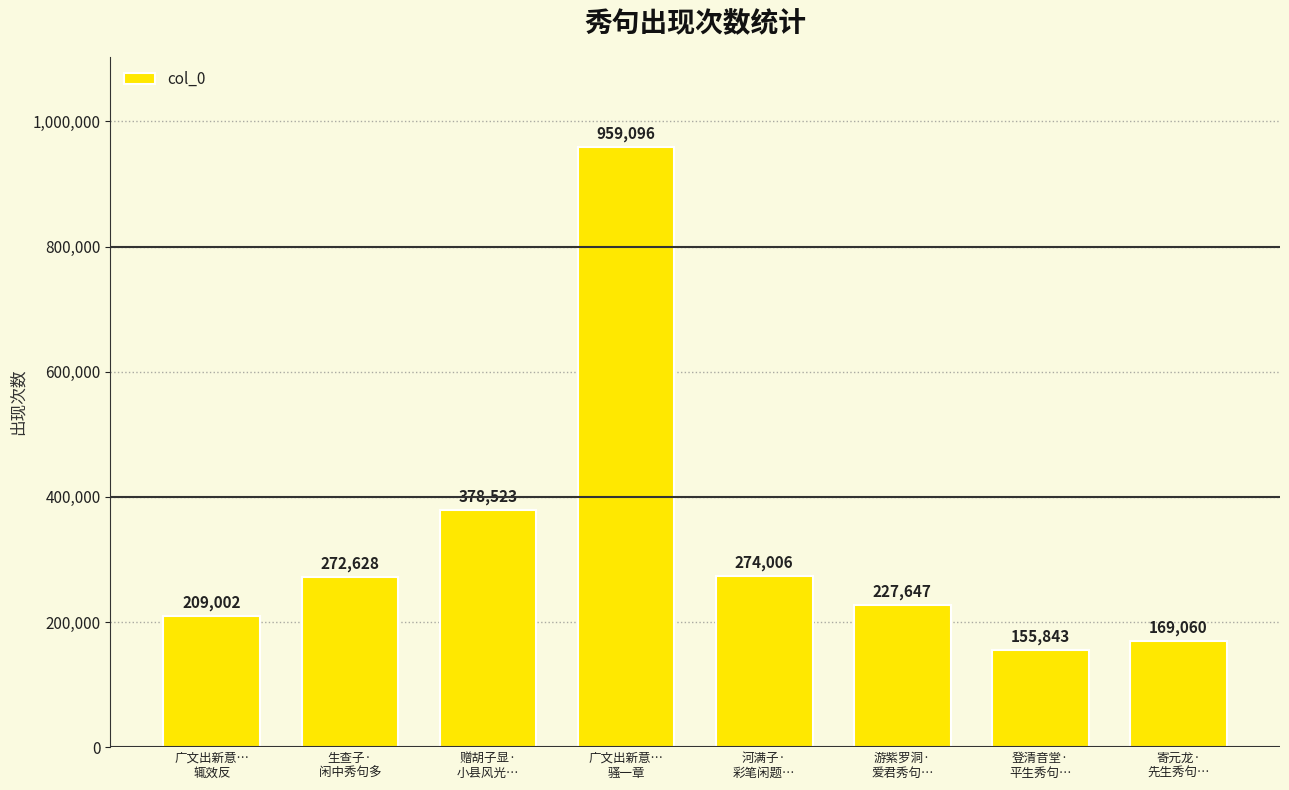

The value at 赠胡子显·
小县风光… is 152152. True or false?

False